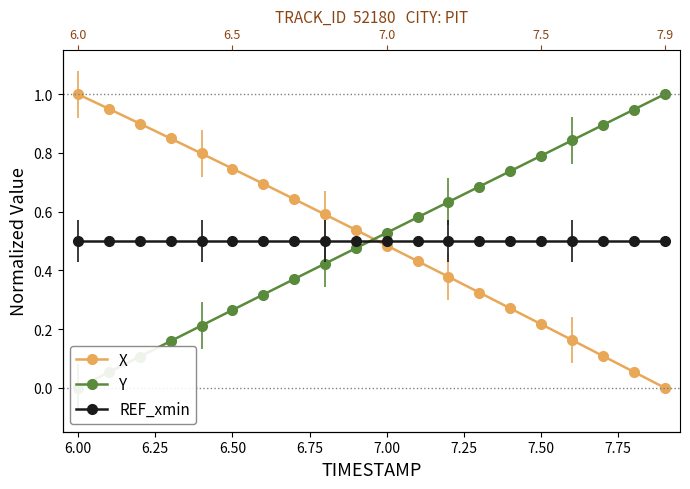

Reading left to right, what are all the values shown in this chart?

X: 1.0	1.0	0.9	0.8	0.8	0.7	0.7	0.6	0.6	0.5	0.5	0.4	0.4	0.3	0.3	0.2	0.2	0.1	0.1	0.0
Y: 0.0	0.1	0.1	0.2	0.2	0.3	0.3	0.4	0.4	0.5	0.5	0.6	0.6	0.7	0.7	0.8	0.8	0.9	0.9	1.0
REF_xmin: 0.5	0.5	0.5	0.5	0.5	0.5	0.5	0.5	0.5	0.5	0.5	0.5	0.5	0.5	0.5	0.5	0.5	0.5	0.5	0.5